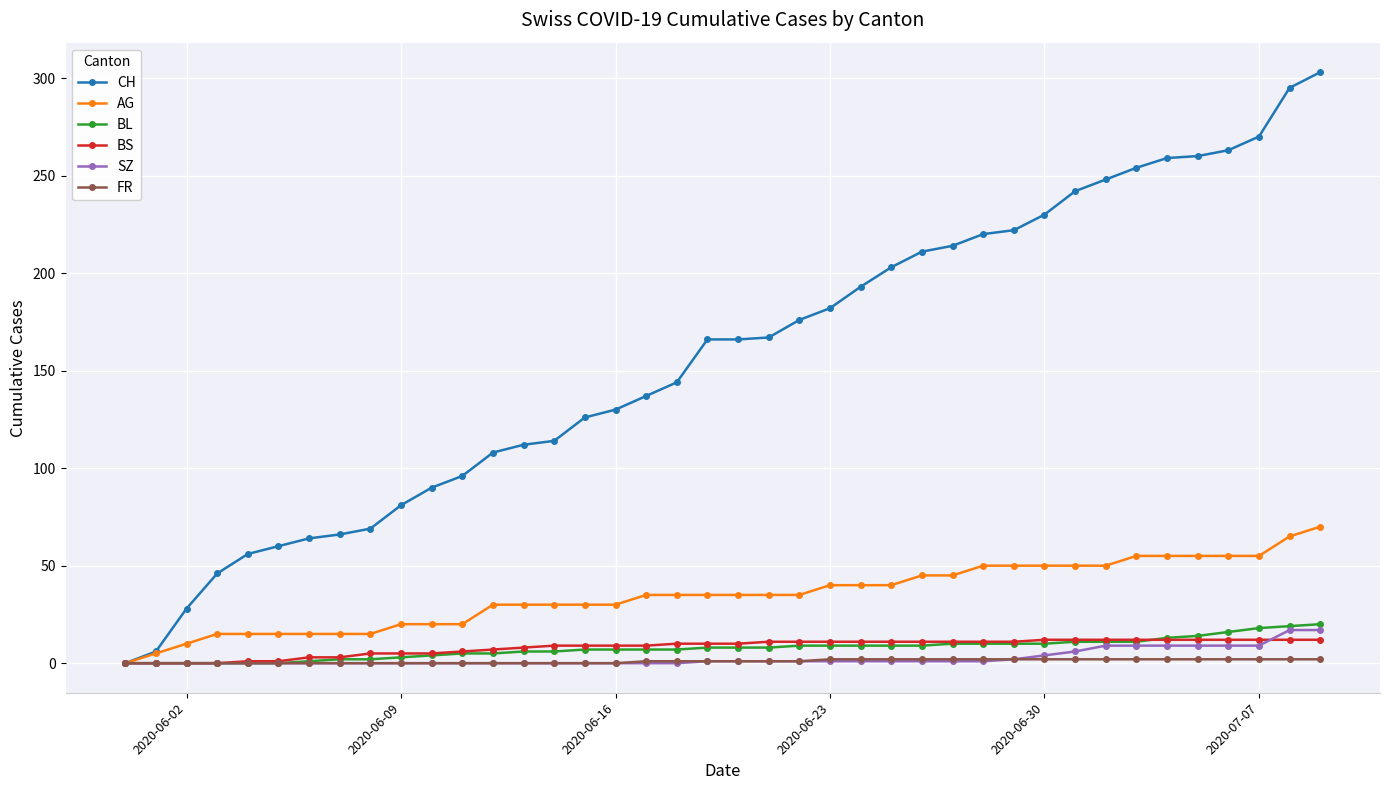

True or false: BS and SZ intersect in this chart.

True